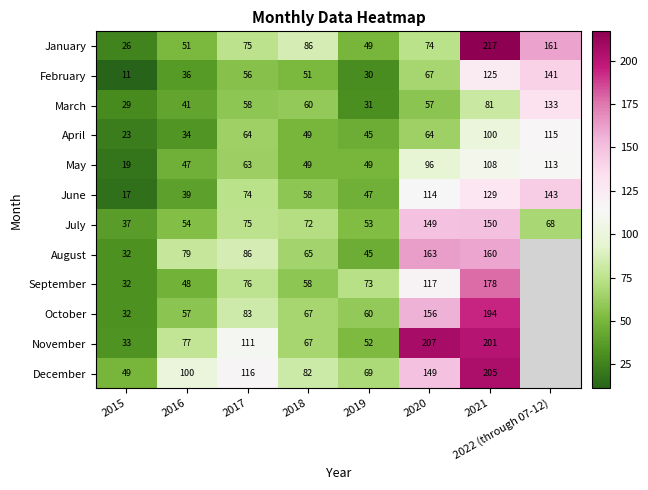

Between 2016 and 2018, which is larger?

2018